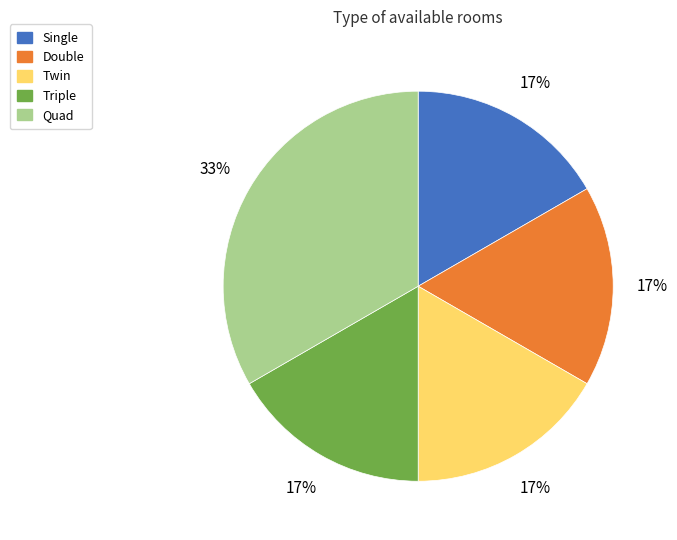

What is the ratio of the value at Double to the value at Twin?

1.0